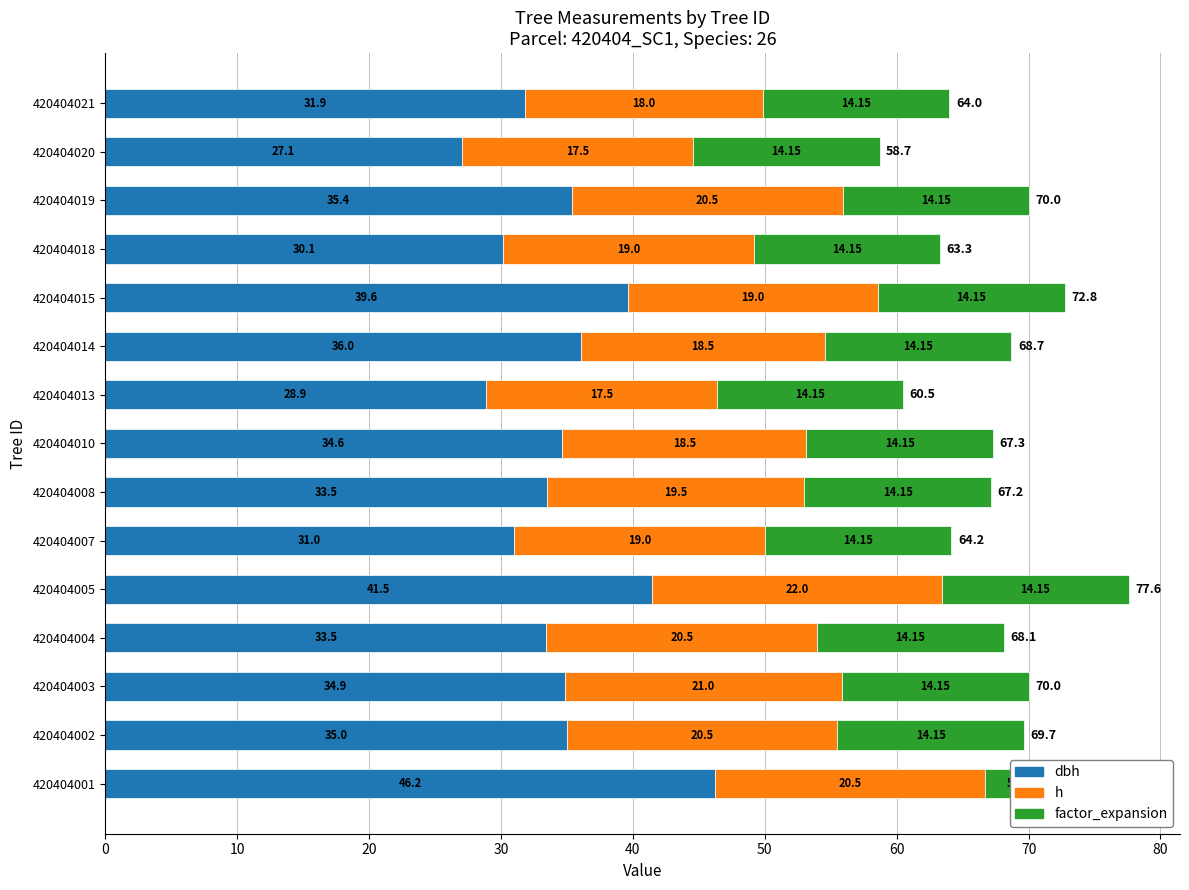

At 420404018, list the series in order from largest to smallest.

dbh, h, factor_expansion